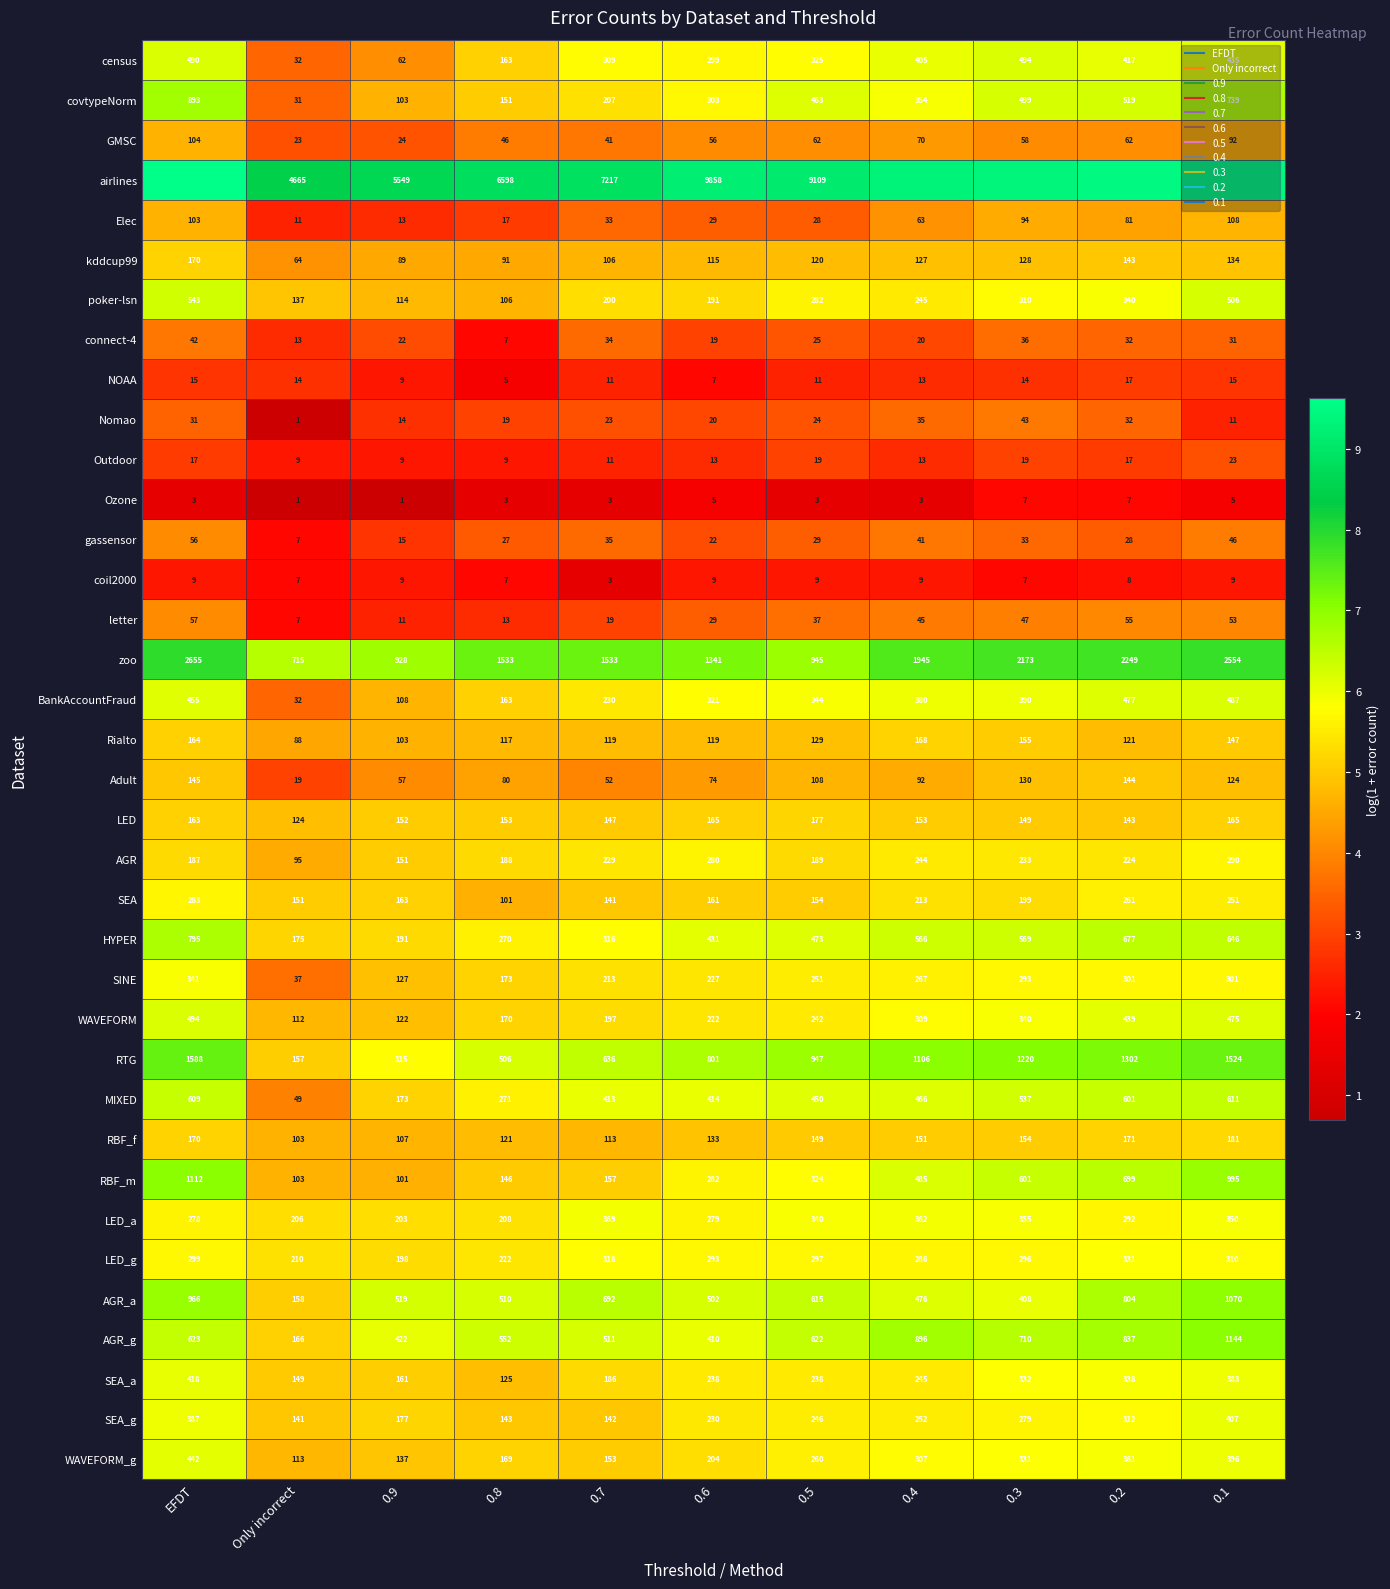

What value does the WAVEFORM series have at 0.8?

5.1